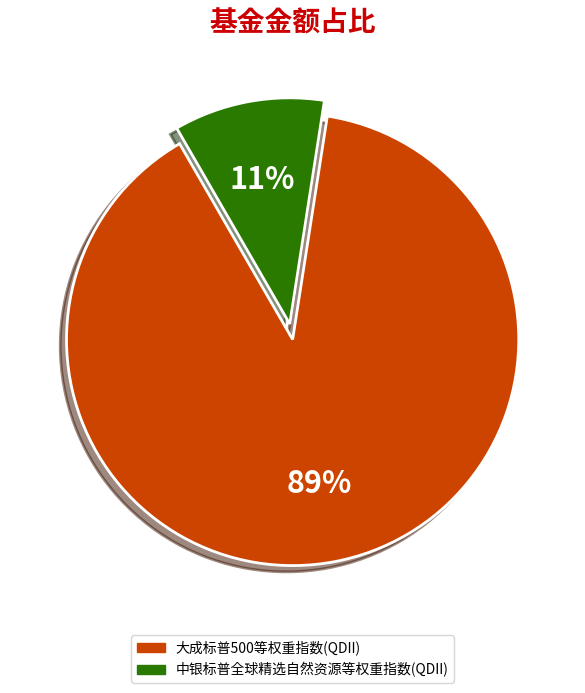

How many slices are in this pie chart?

2